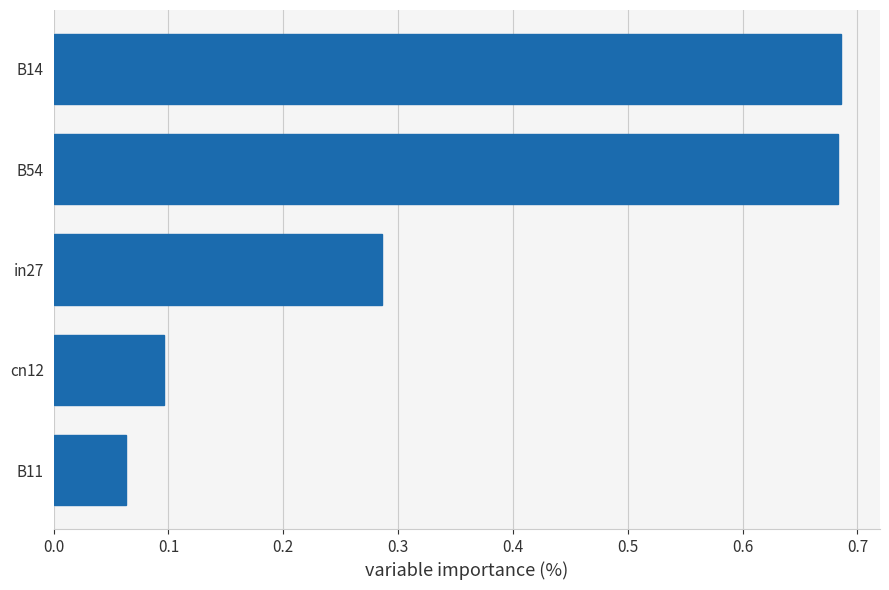

Where is the data nearest to the value 0?

B11